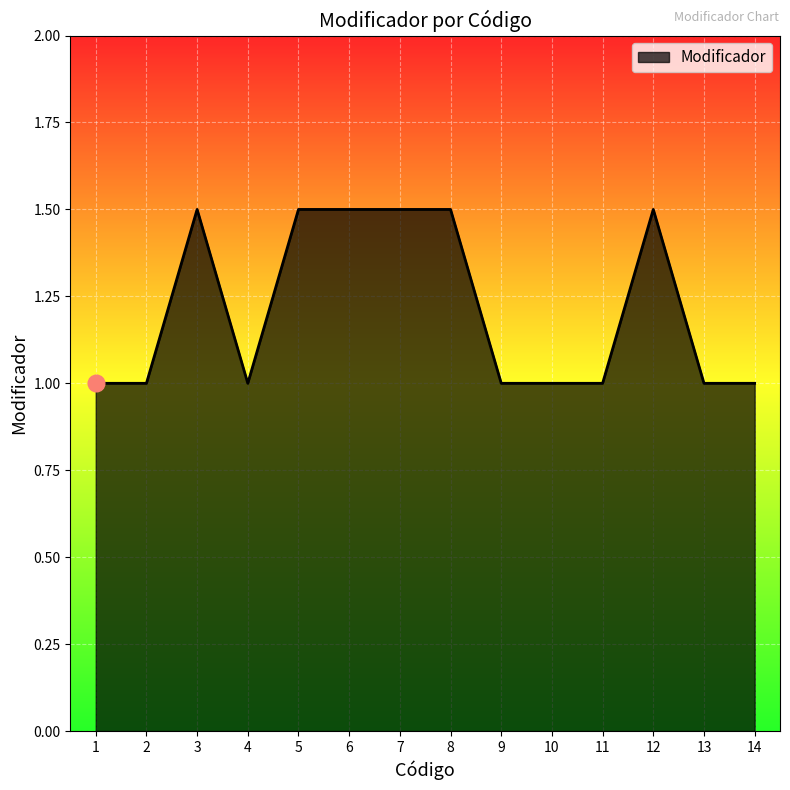

What is the change in value from 8 to 13?

-0.5